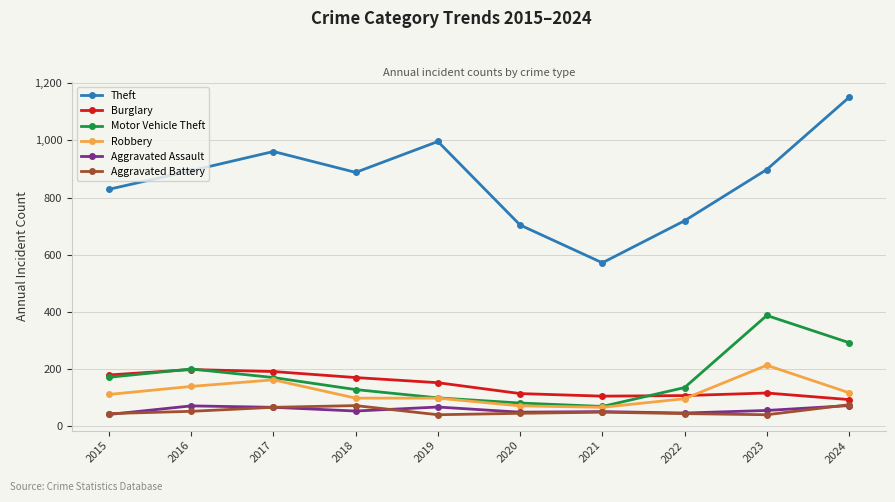

What is the average value of the Theft series?

861